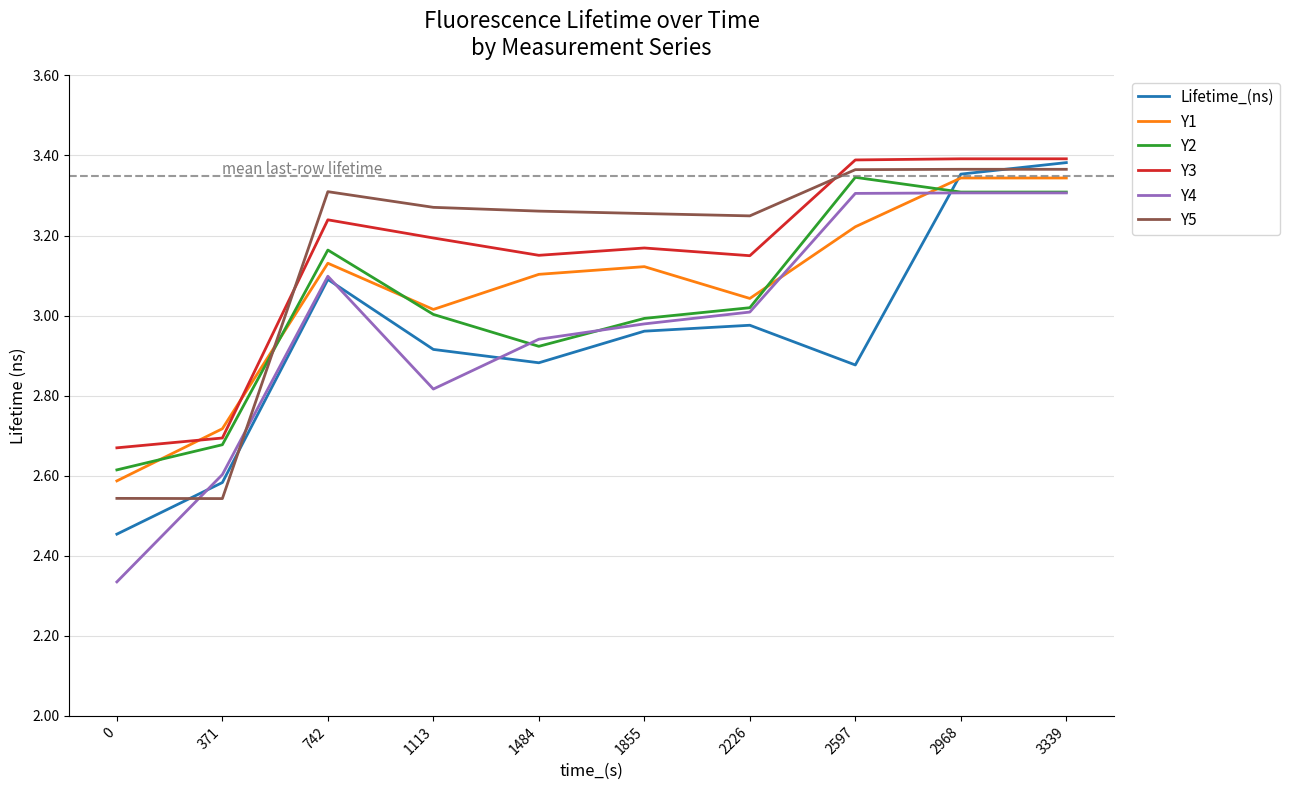

True or false: Y3 and Y4 cross at least once.

False